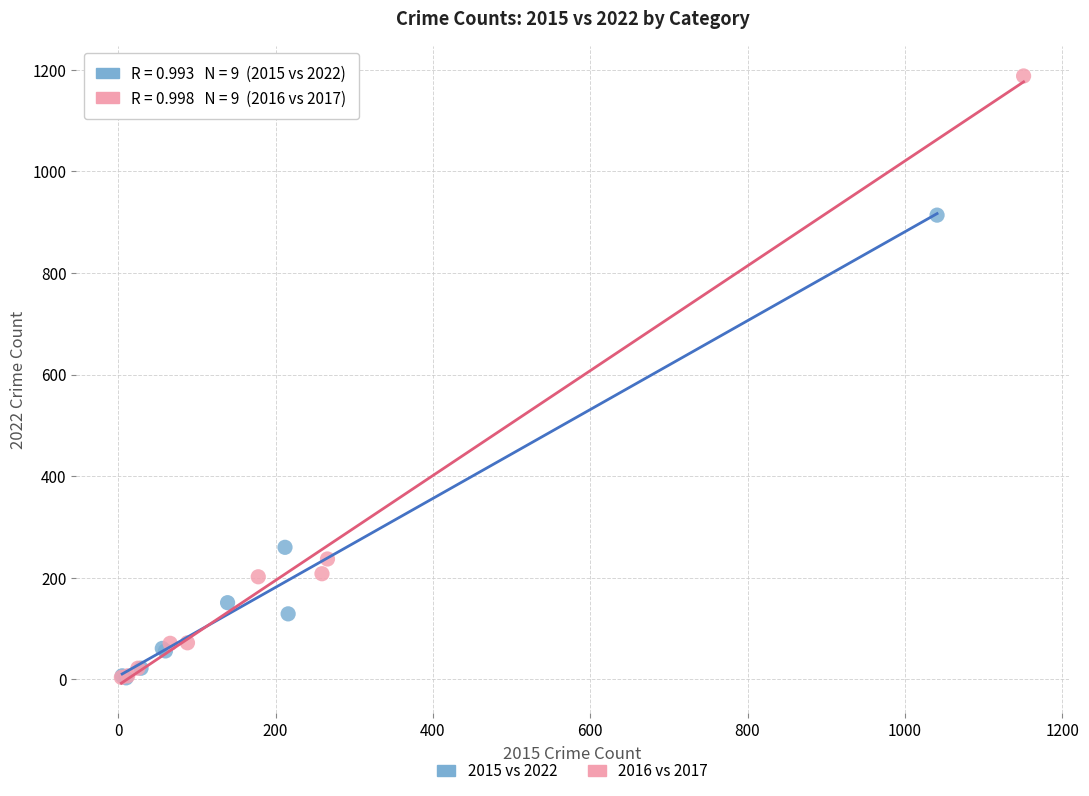

Which series has the largest Y range (max minus min)?

2016 vs 2017